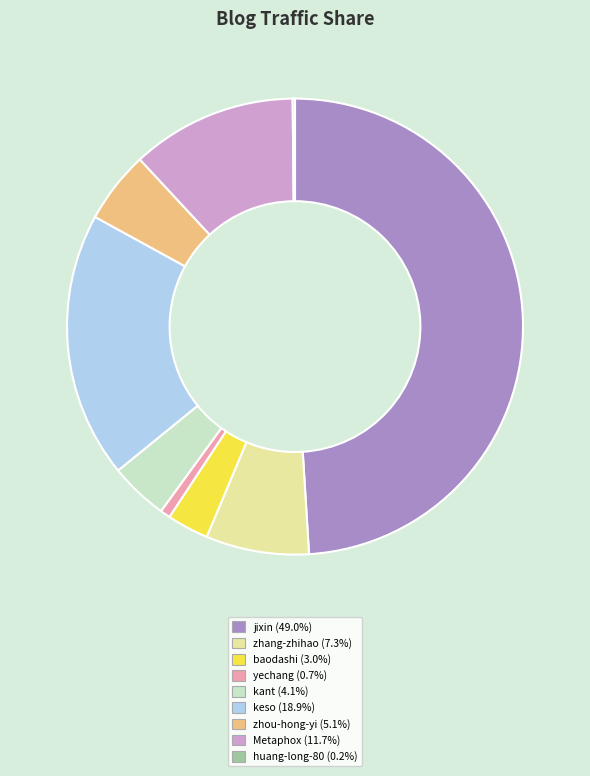

Is keso the majority of the pie?

No